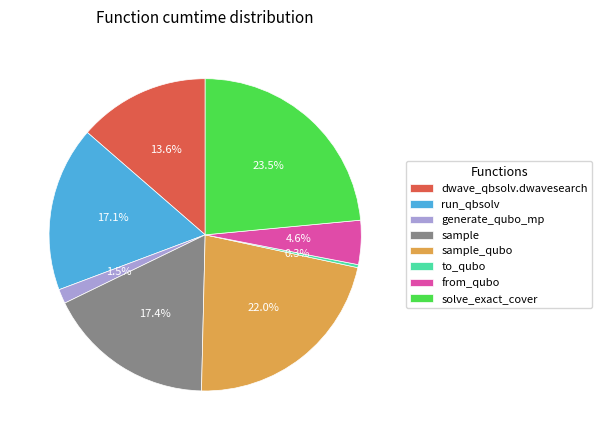

Which has a higher value, generate_qubo_mp or dwave_qbsolv.dwavesearch?

dwave_qbsolv.dwavesearch